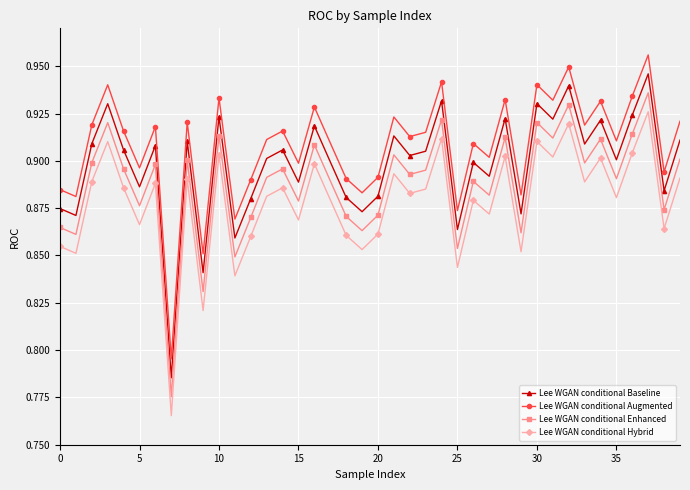

Count the Lee WGAN conditional Enhanced values in the range 0 to 1.

40